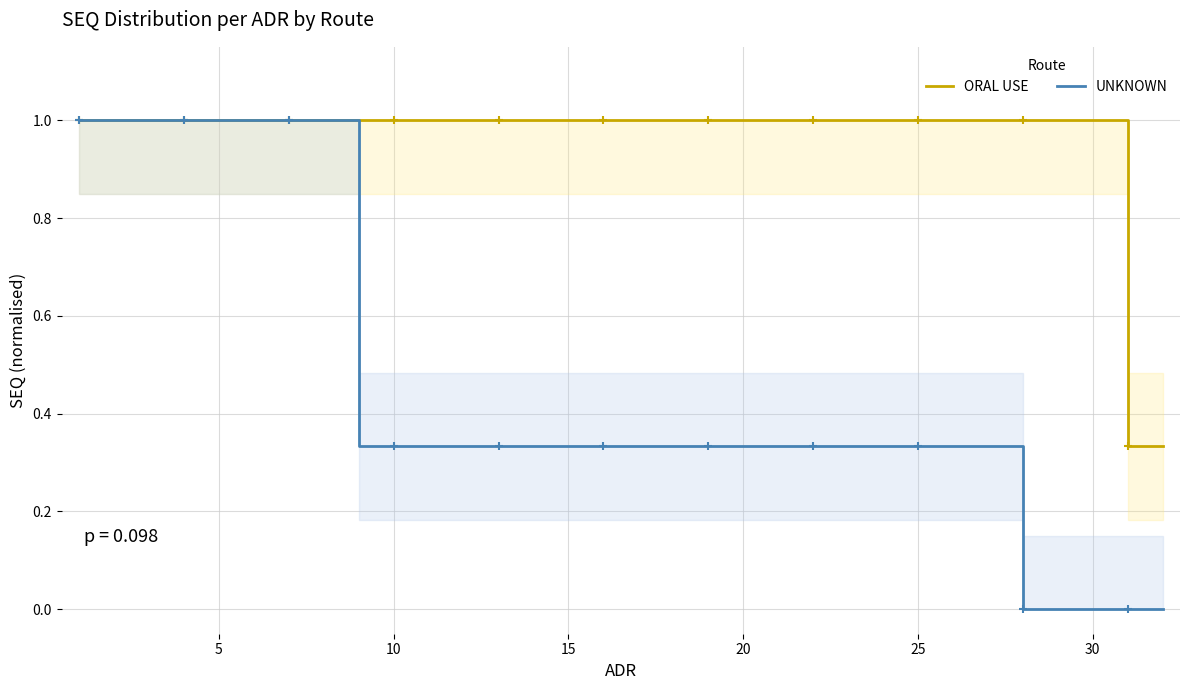

True or false: ORAL USE has a value of 1.0 at 10.

True